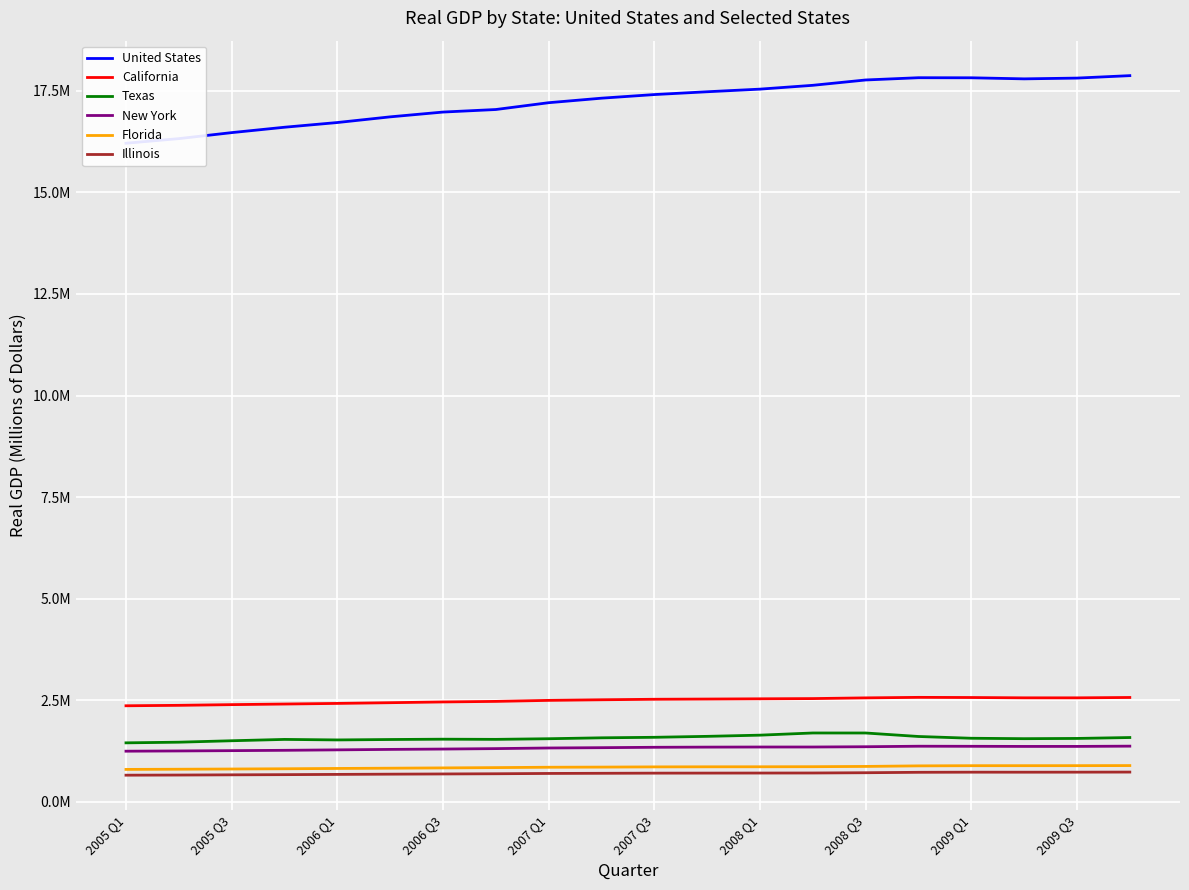

True or false: United States and Texas cross at least once.

False